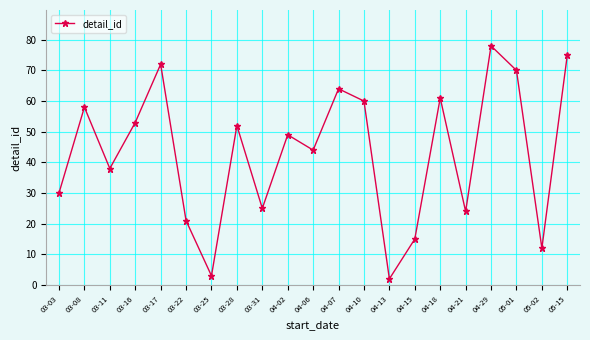

What is the smallest value displayed?

2